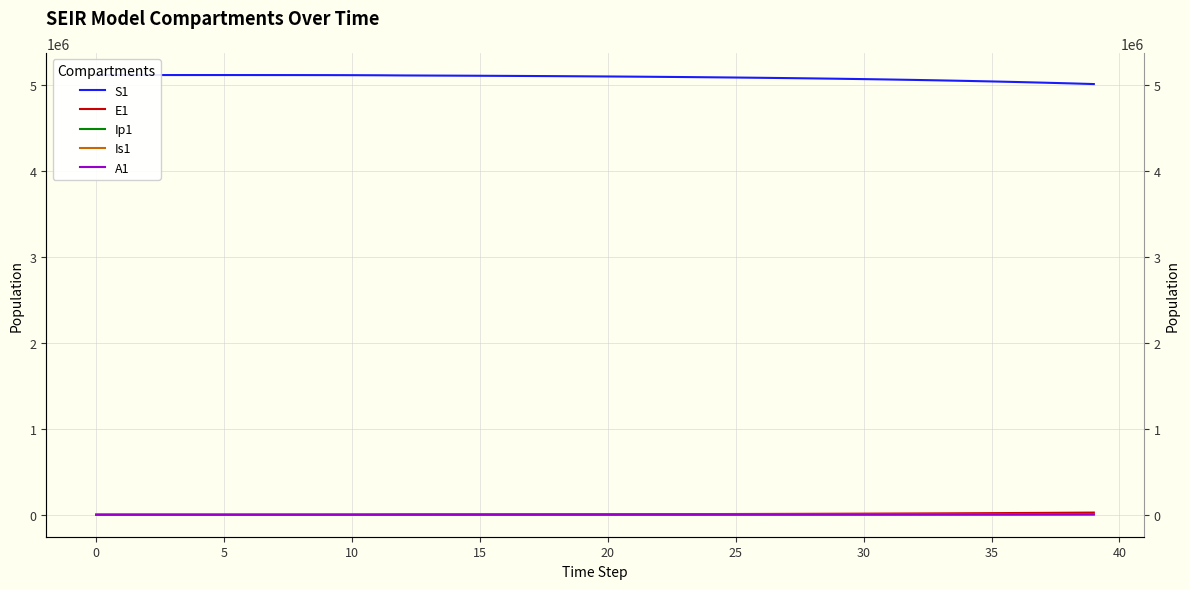

What is the label of the 6th point from the right?

34